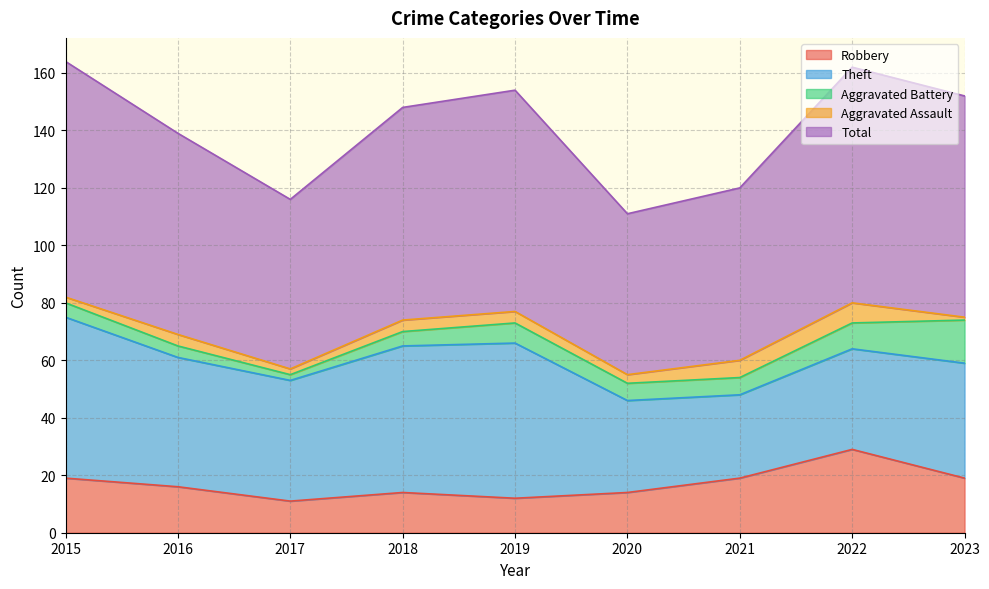

In Total, how many points are lower than both neighbors (excluding endpoints)?

2